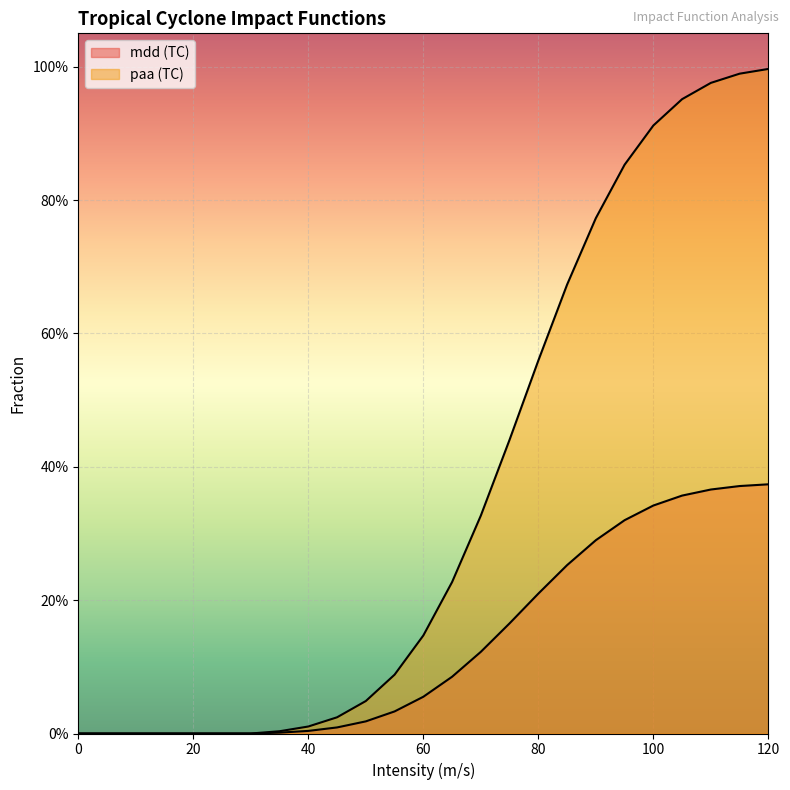

True or false: paa (TC) and mdd (TC) intersect in this chart.

False